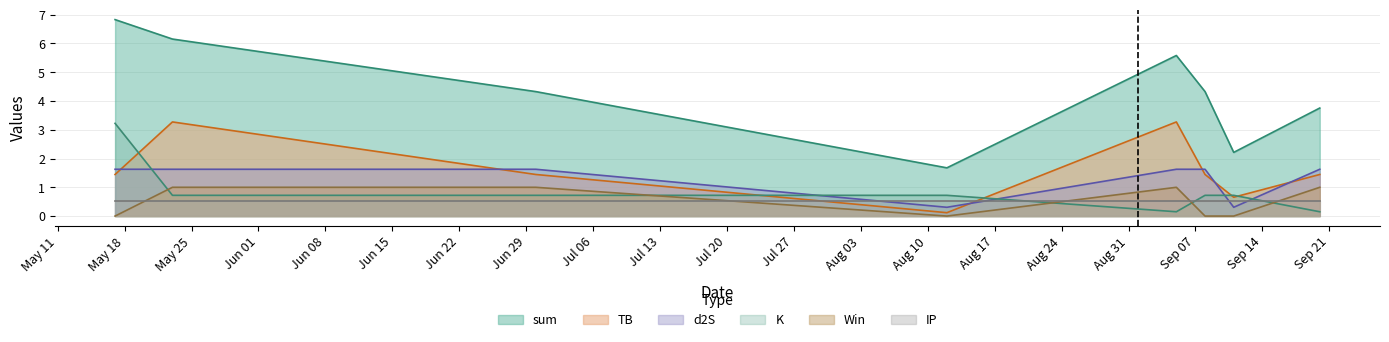

What is the average value of the d2S series?

1.3